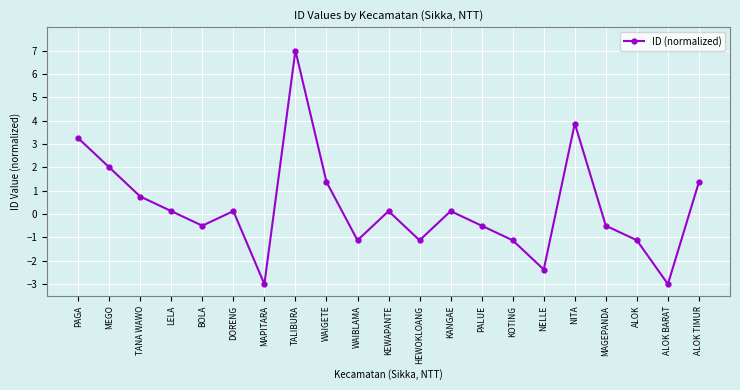

How many negative values are there?

10